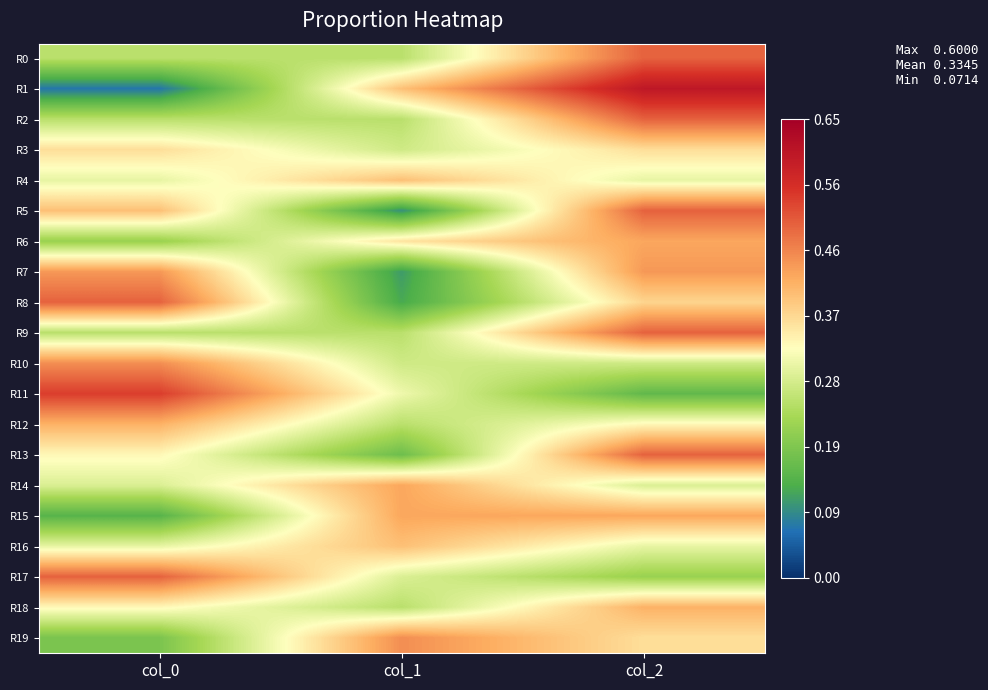

Reading left to right, what are all the values shown in this chart?

R0: col_0=0.2	col_1=0.2	col_2=0.5
R1: col_0=0.1	col_1=0.4	col_2=0.6
R2: col_0=0.2	col_1=0.2	col_2=0.5
R3: col_0=0.4	col_1=0.3	col_2=0.4
R4: col_0=0.3	col_1=0.4	col_2=0.3
R5: col_0=0.4	col_1=0.1	col_2=0.5
R6: col_0=0.2	col_1=0.4	col_2=0.4
R7: col_0=0.4	col_1=0.1	col_2=0.4
R8: col_0=0.5	col_1=0.1	col_2=0.4
R9: col_0=0.2	col_1=0.2	col_2=0.5
R10: col_0=0.5	col_1=0.3	col_2=0.3
R11: col_0=0.5	col_1=0.3	col_2=0.2
R12: col_0=0.4	col_1=0.2	col_2=0.3
R13: col_0=0.3	col_1=0.2	col_2=0.5
R14: col_0=0.3	col_1=0.4	col_2=0.3
R15: col_0=0.1	col_1=0.4	col_2=0.4
R16: col_0=0.3	col_1=0.4	col_2=0.3
R17: col_0=0.5	col_1=0.3	col_2=0.2
R18: col_0=0.3	col_1=0.2	col_2=0.4
R19: col_0=0.2	col_1=0.5	col_2=0.4